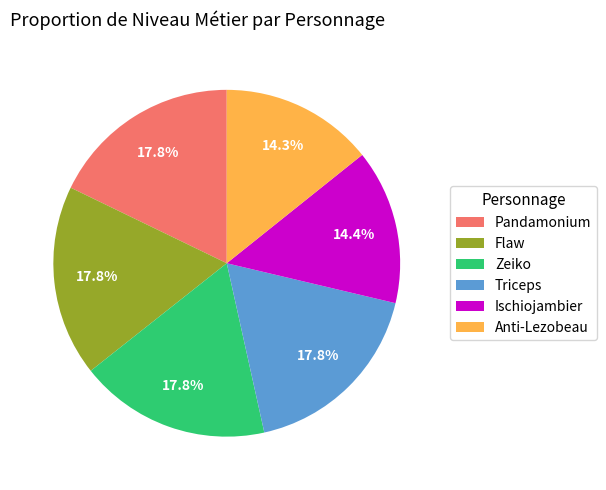

Is it true that Triceps is 18% of the pie?

True